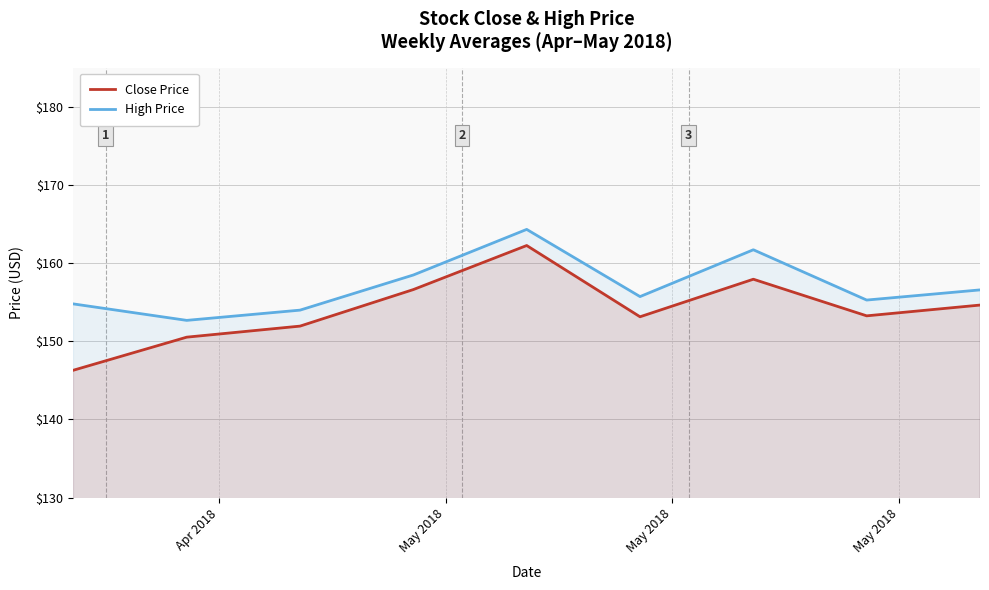

List the series in order of their overall mean, lowest first.

Close Price, High Price